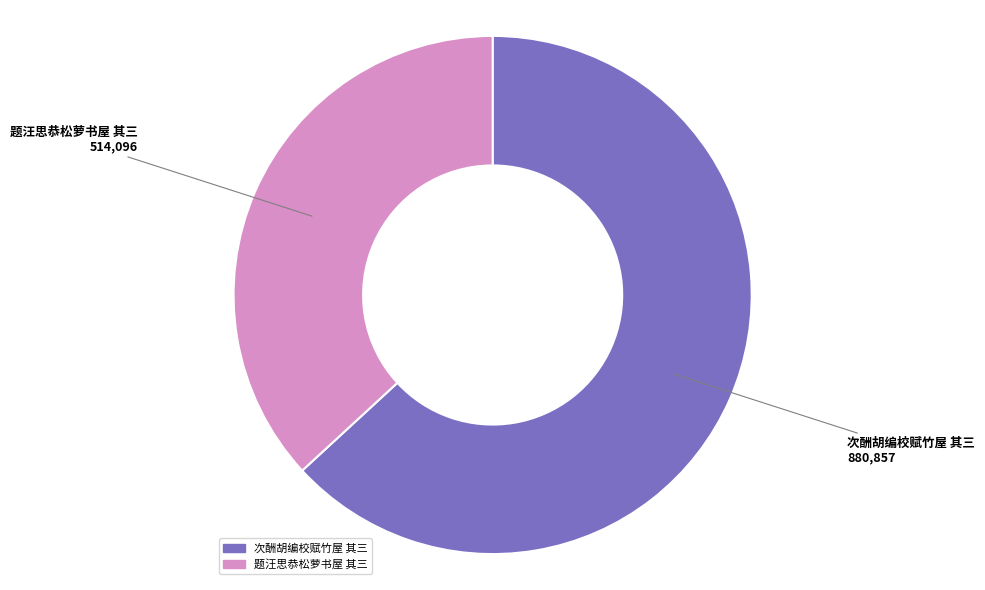

Rank the categories by value from lowest to highest.

题汪思恭松萝书屋 其三, 次酬胡编校赋竹屋 其三